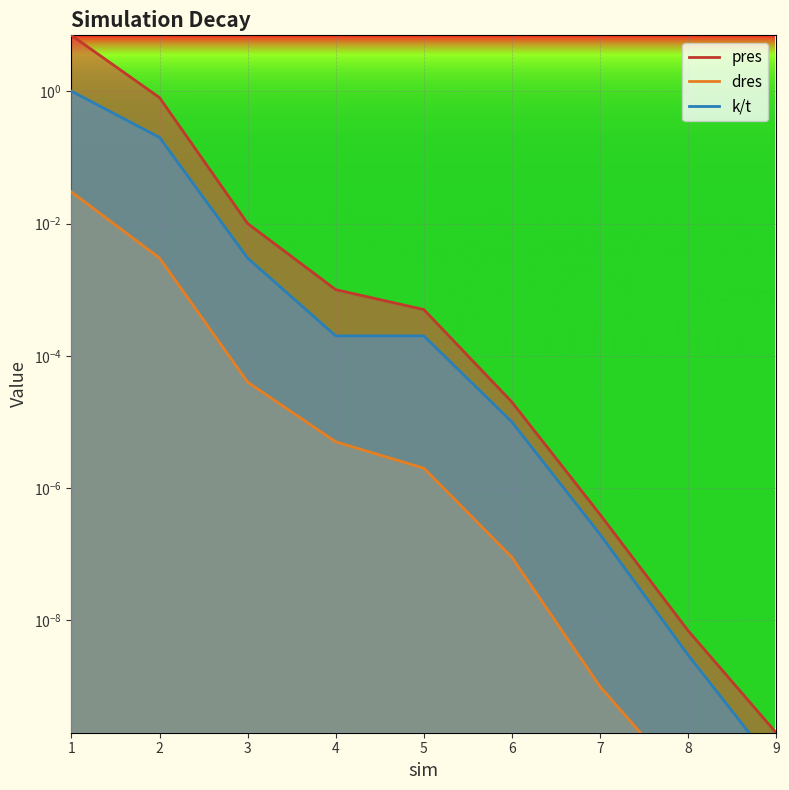

The pres series shows 1.4 at 2. True or false?

False